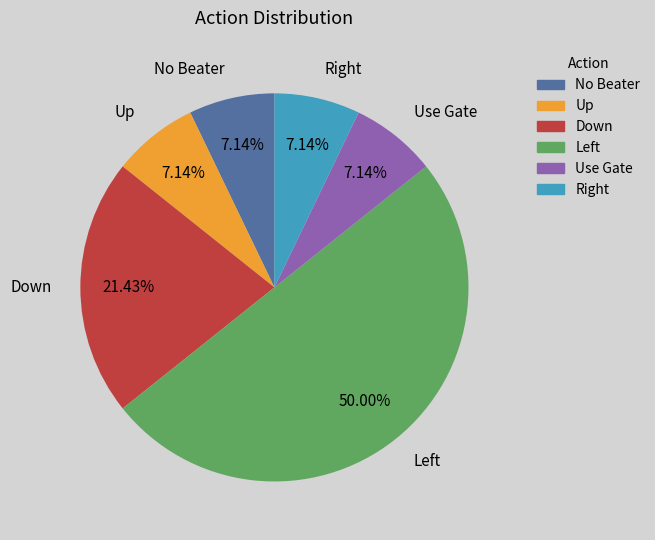

What percentage is the Up slice, to the nearest percent?

7%